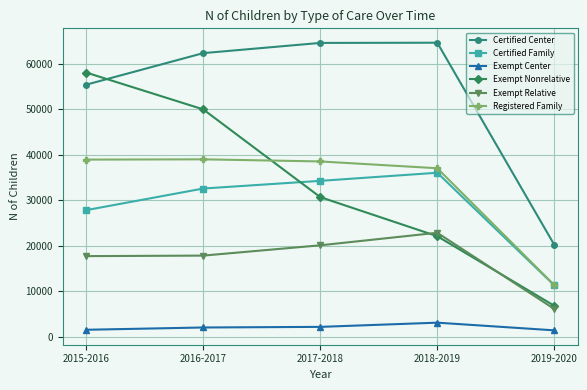

The Certified Family series shows 7164 at 2019-2020. True or false?

False